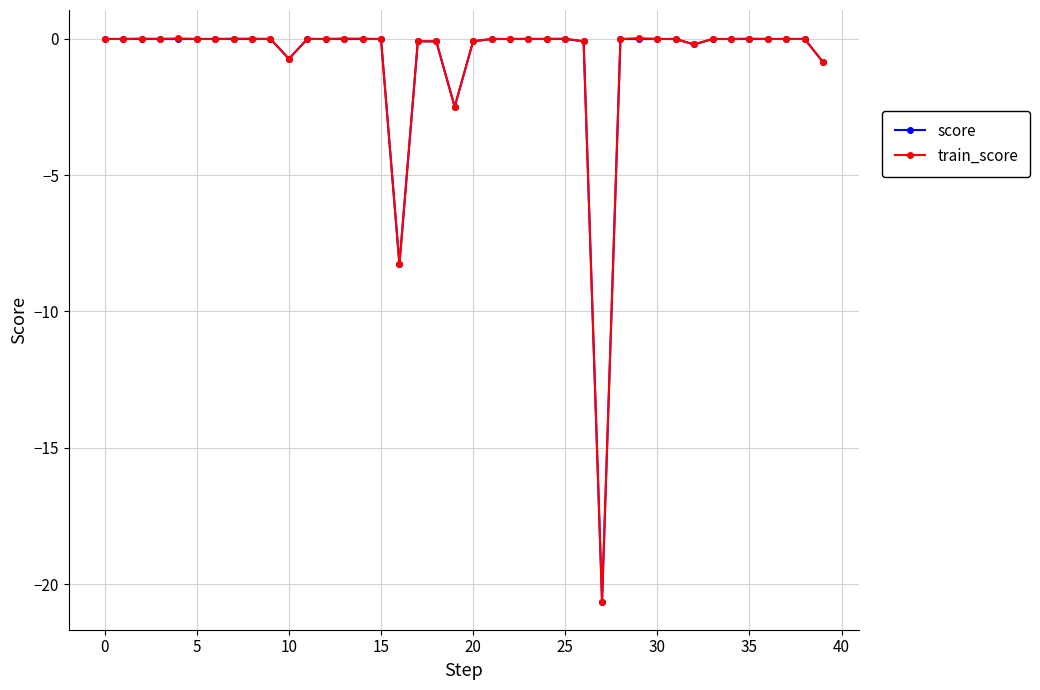

At how many categories does at least one series exceed -18?

39